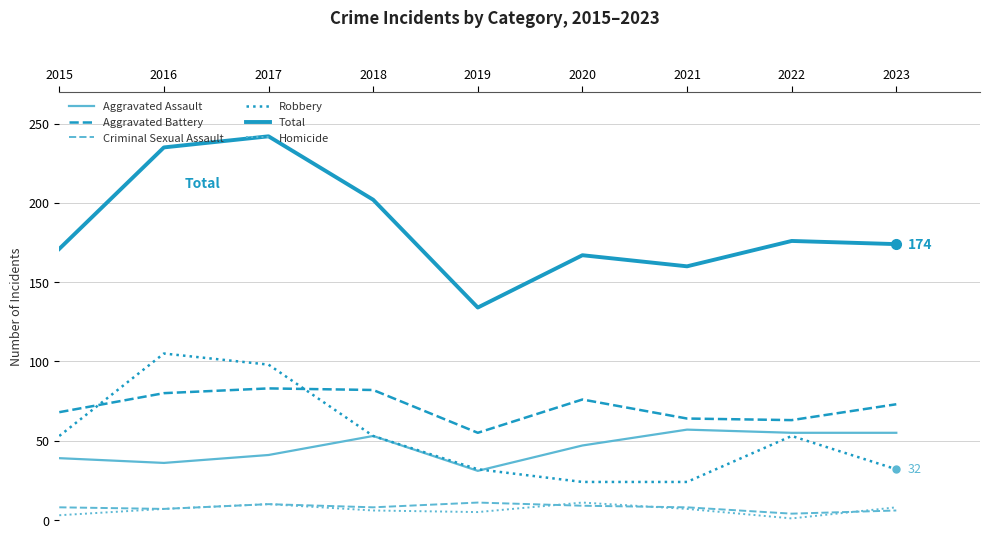

True or false: Aggravated Assault and Homicide cross at least once.

False